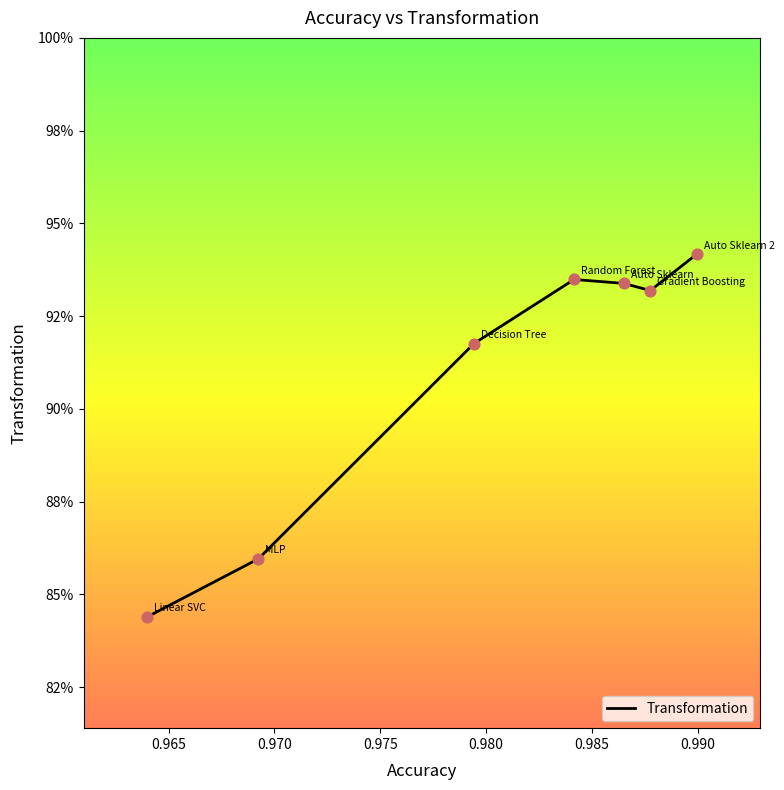

Does the chart have visible grid lines?

No